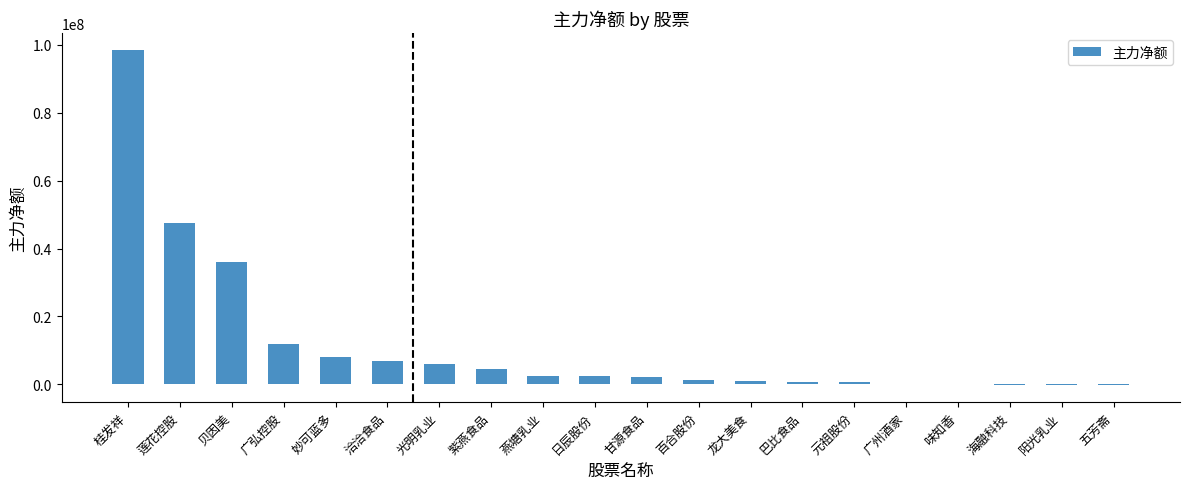

What is the change in value from 洽洽食品 to 甘源食品?

-4774030